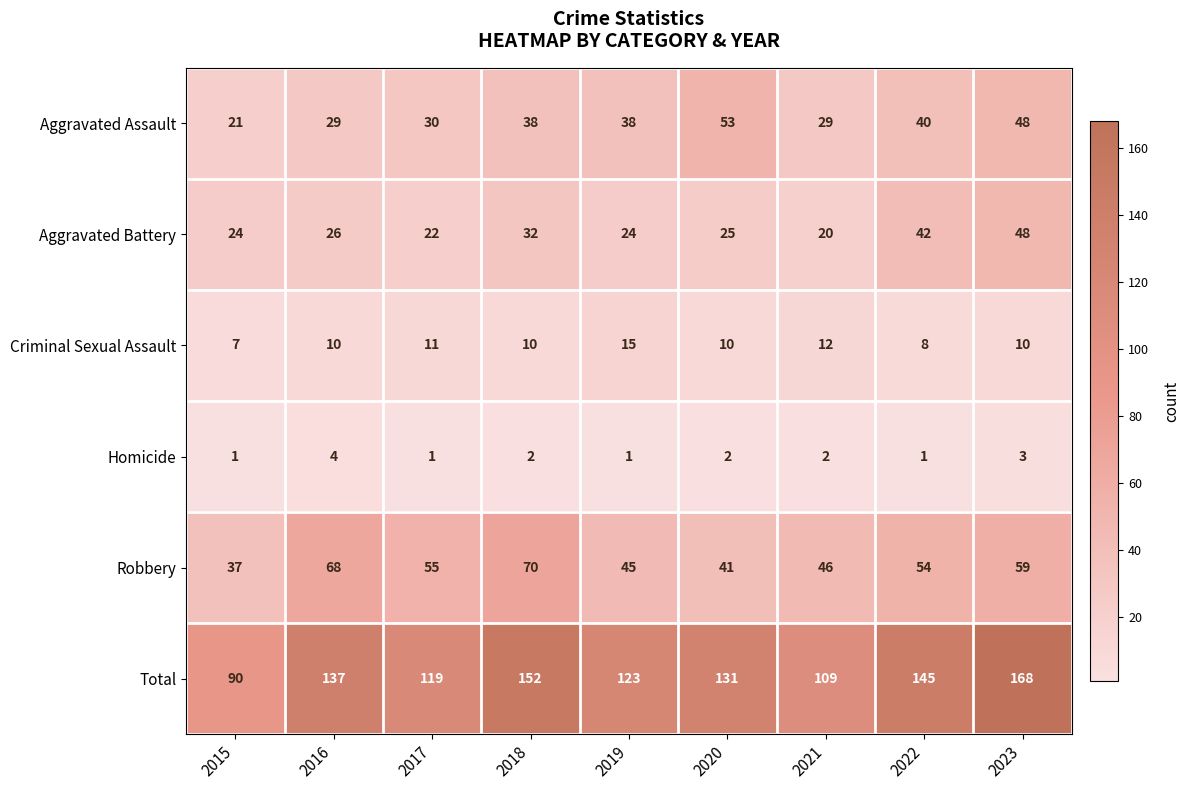

The value of Aggravated Assault at 2017 is 30. True or false?

True